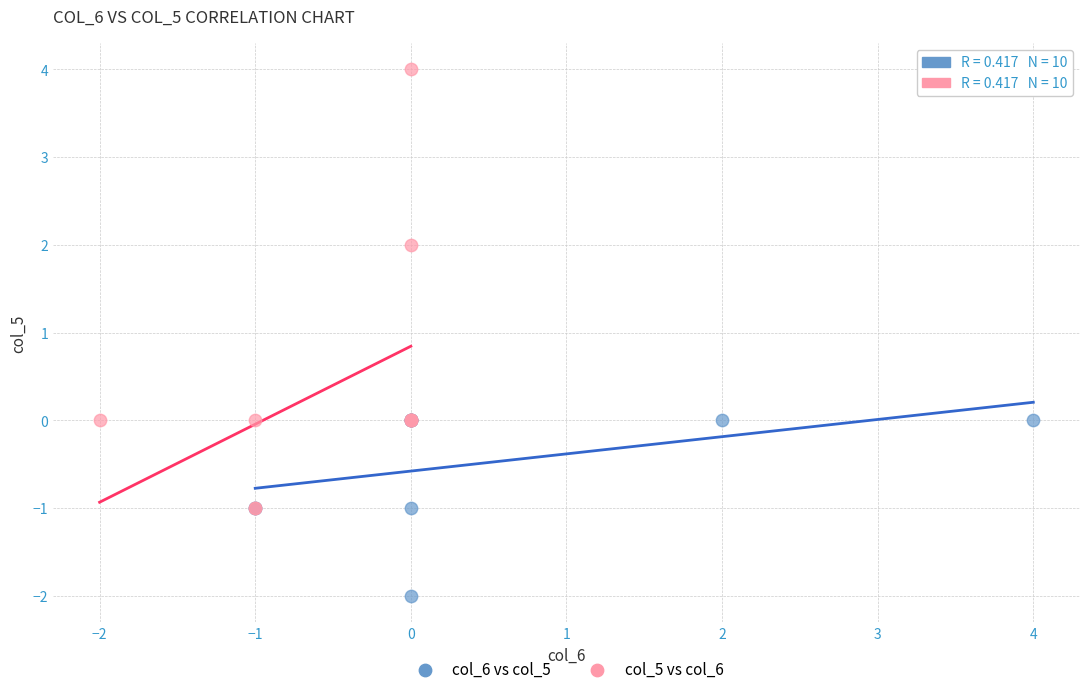

Which series reaches the minimum Y coordinate?

col_6 vs col_5